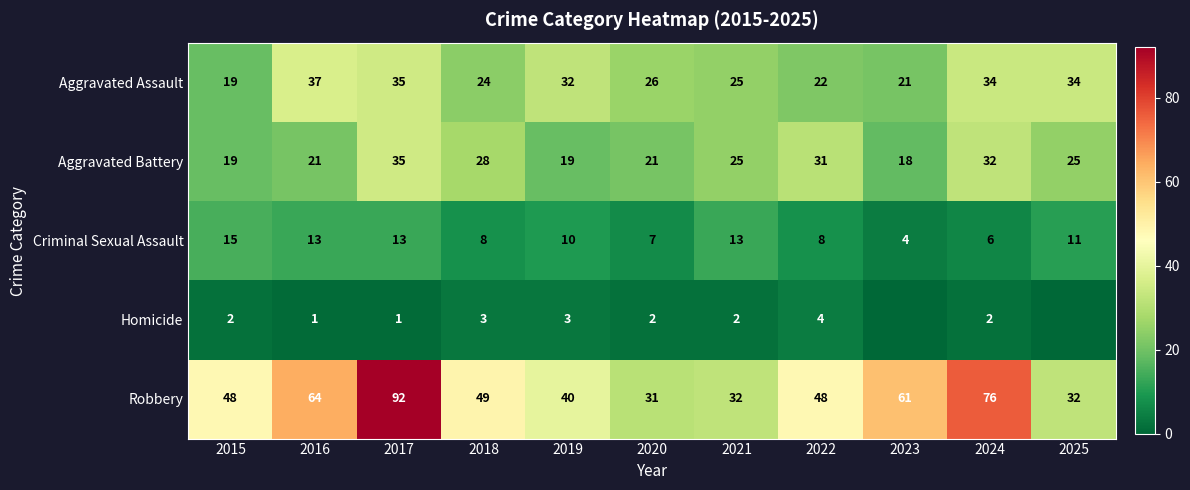

List the labels in order of Criminal Sexual Assault value, smallest first.

2023, 2024, 2020, 2018, 2022, 2019, 2025, 2016, 2017, 2021, 2015